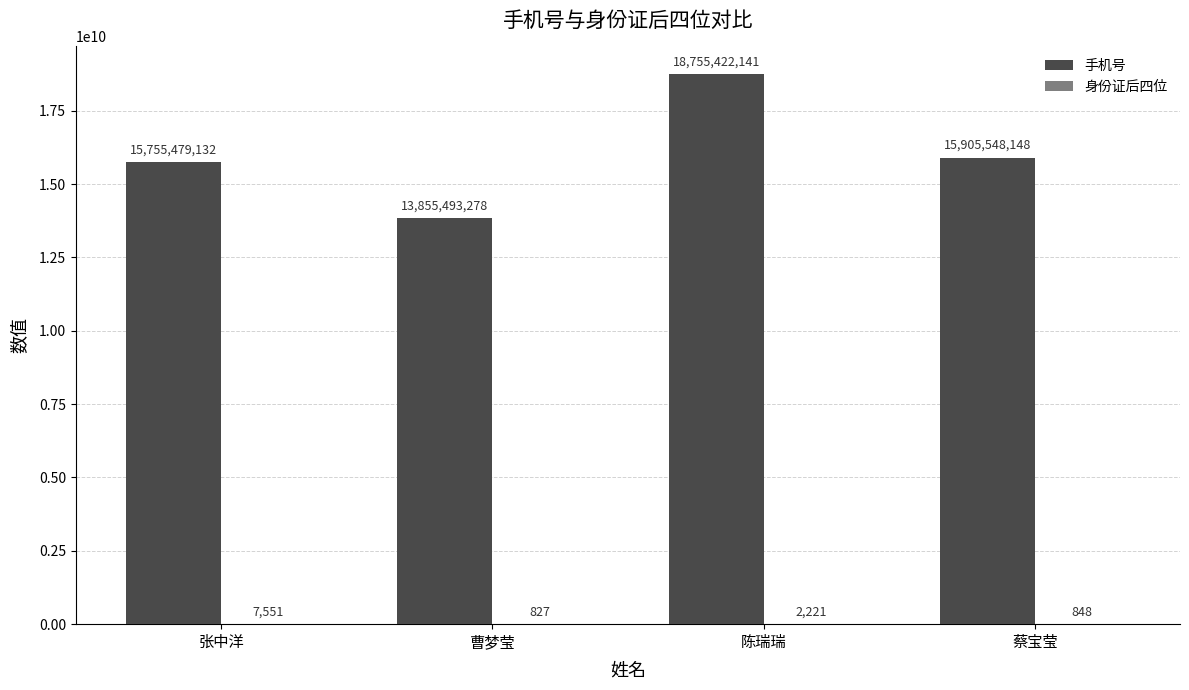

Which series has the largest total across all categories?

手机号